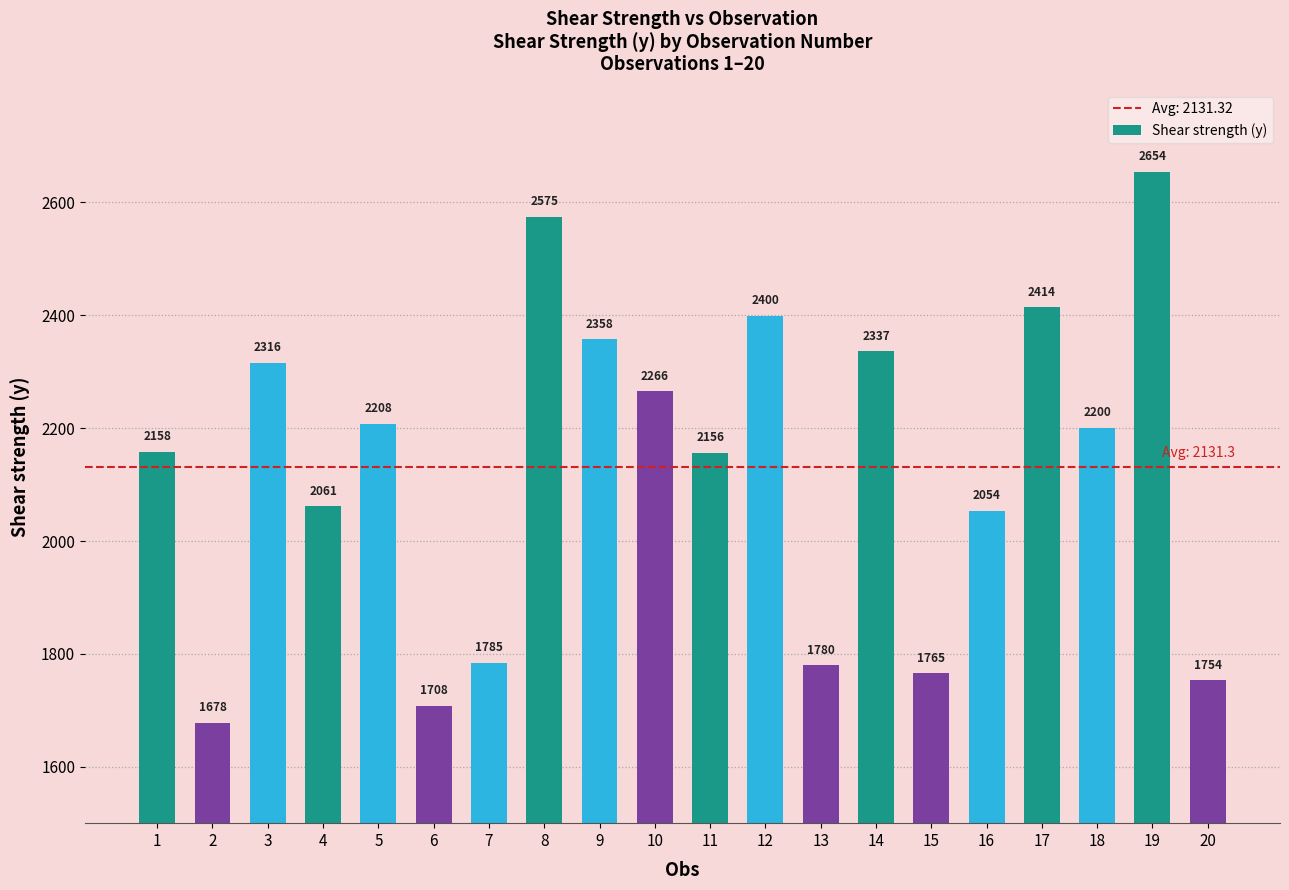

Where is the data nearest to the value 2166?

1